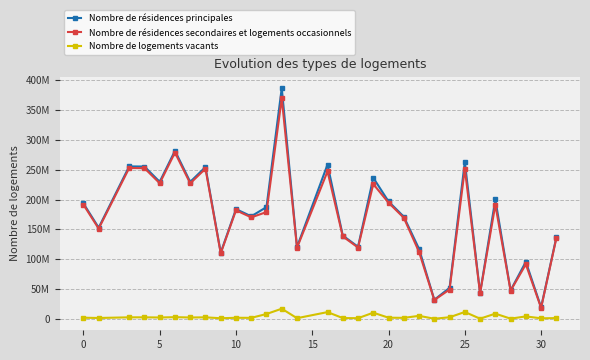

Reading left to right, transcribe all the data shown in this chart.

Nombre de résidences principales: 193524039.7	152886674.8	255557454.0	255281819.0	229743090.3	281712360.8	229587033.3	254411166.7	111091337.0	183976157.8	171973863.3	187347109.4	386783628.9	120404177.7	258614120.4	139719311.7	120892970.9	236403211.3	196773856.7	171290653.2	117412419.5	32069869.9	52112411.3	263204930.2	43323846.9	200159149.1	47786593.8	95809298.9	19502728.3	136782612.5
Nombre de résidences secondaires et logements occasionnels: 191468231.9	151262558.1	252842664.6	252569957.7	227302527.1	278719727.6	227148128.0	251708554.3	109911212.6	182021777.2	170146983.2	179044208.7	369642045.5	119125122.9	247152788.6	138235072.0	119608723.7	225926228.7	194683526.0	169471030.9	112208903.5	31729191.4	49275547.3	251540141.6	42863617.2	191288440.8	47278956.3	91563196.0	18441050.6	135329569.5
Nombre de logements vacants: 2055807.8	1624116.7	2714789.4	2711861.3	2440563.1	2992633.2	2438905.4	2702612.4	1180124.4	1954380.6	1826880.1	8302900.8	17141583.4	1279054.8	11461331.8	1484239.6	1284247.2	10476982.6	2090330.6	1819622.3	5203515.9	340678.5	2836864.0	11664788.6	460229.7	8870708.3	507637.5	4246102.9	1061677.8	1453043.1